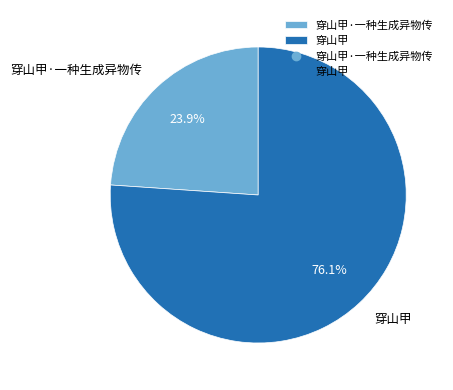

Do 穿山甲·一种生成异物传 and 穿山甲 together represent more than half of the pie?

Yes